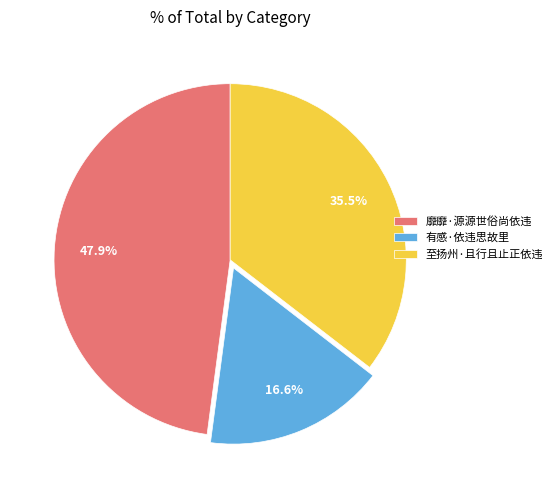

Does 有感·依违思故里 represent more than half of the total?

No